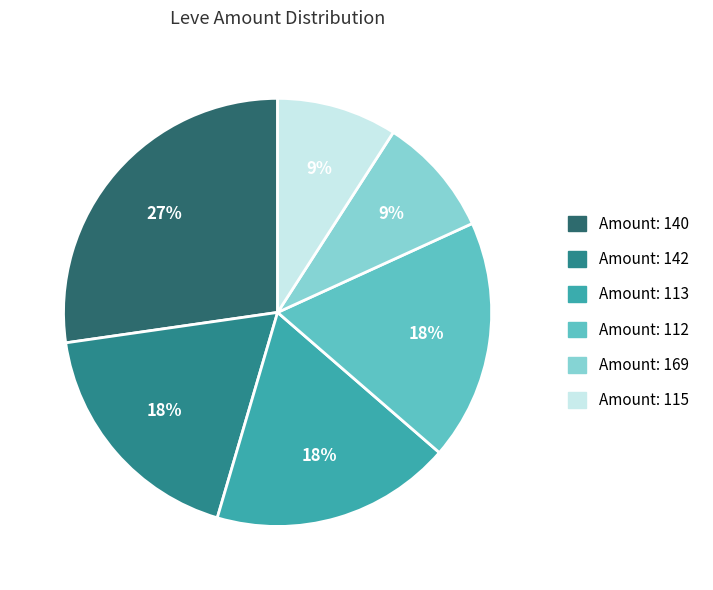

To the nearest percent, what is the average slice percentage?

17%